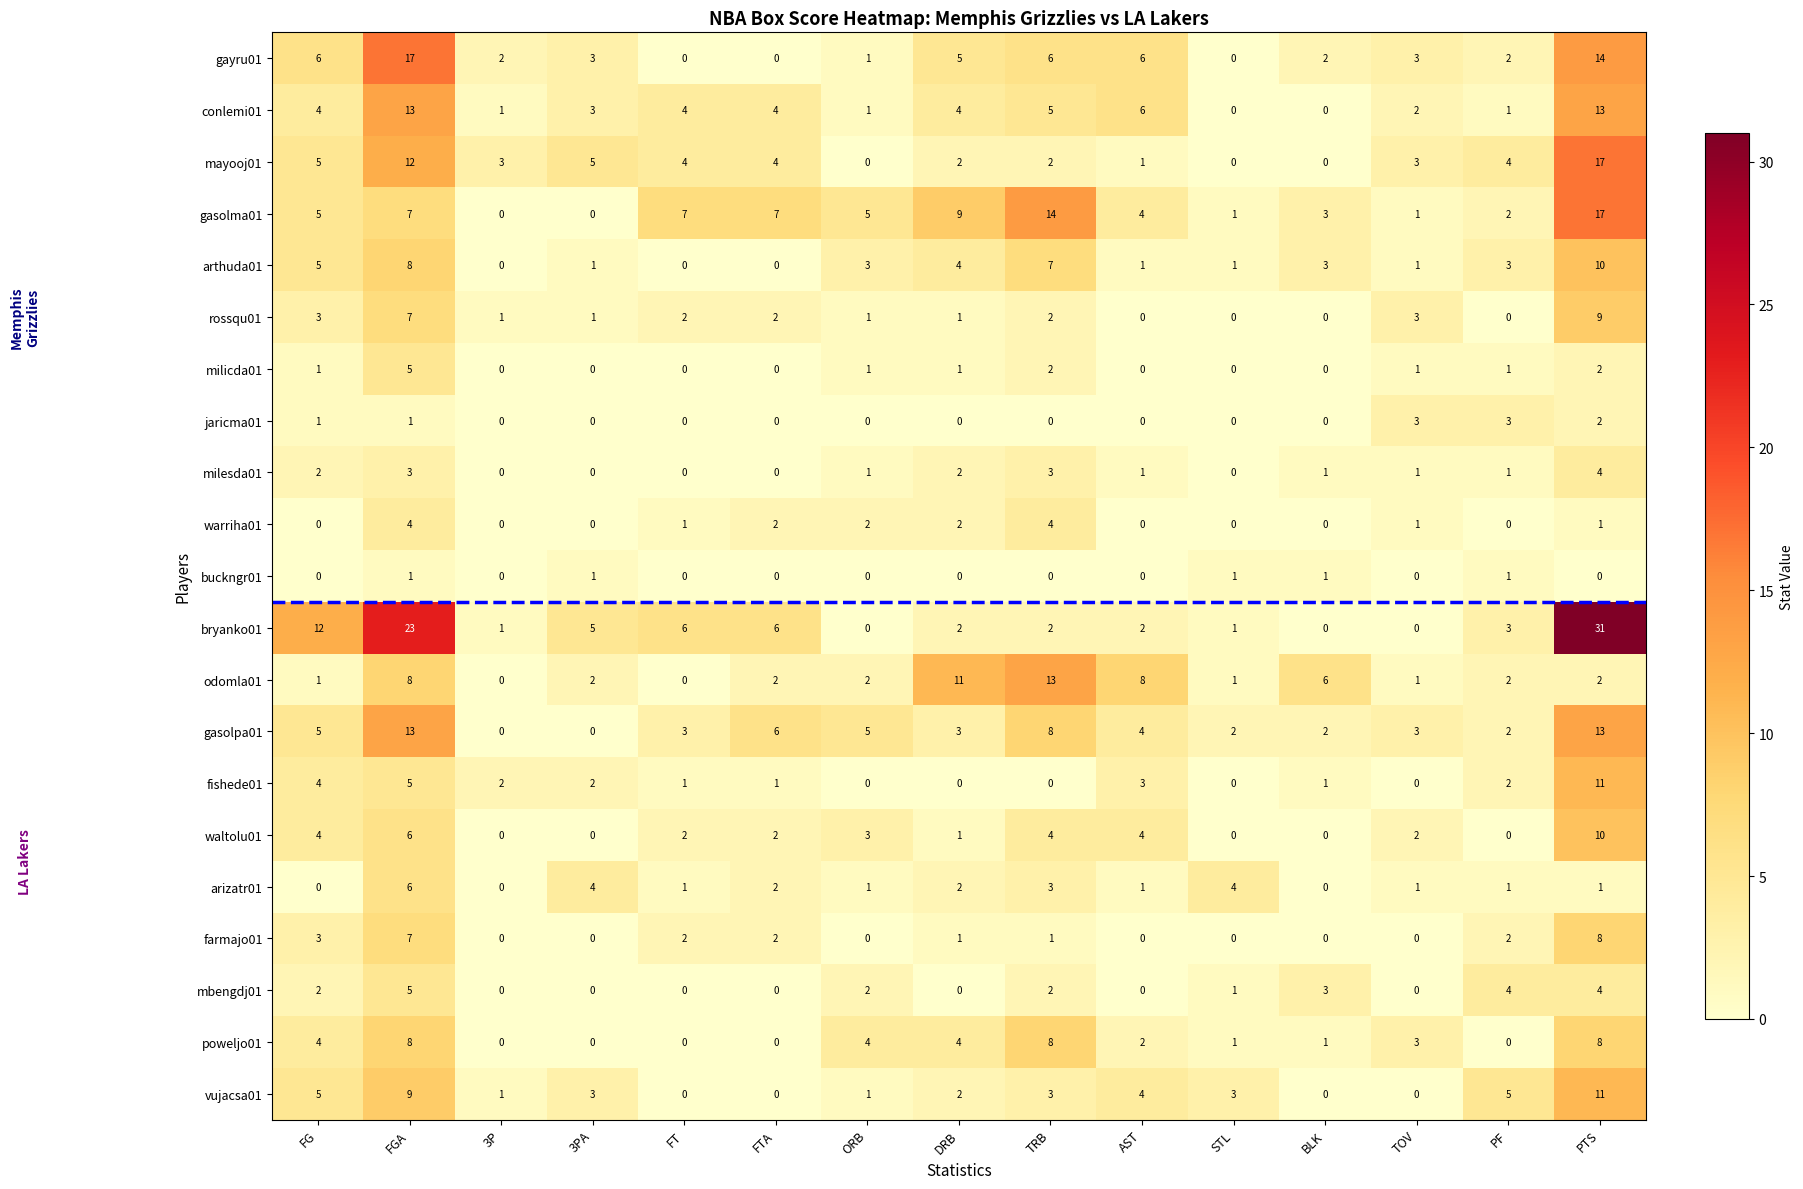

What is the difference between the maximum and minimum values in the mbengdj01 series?

5